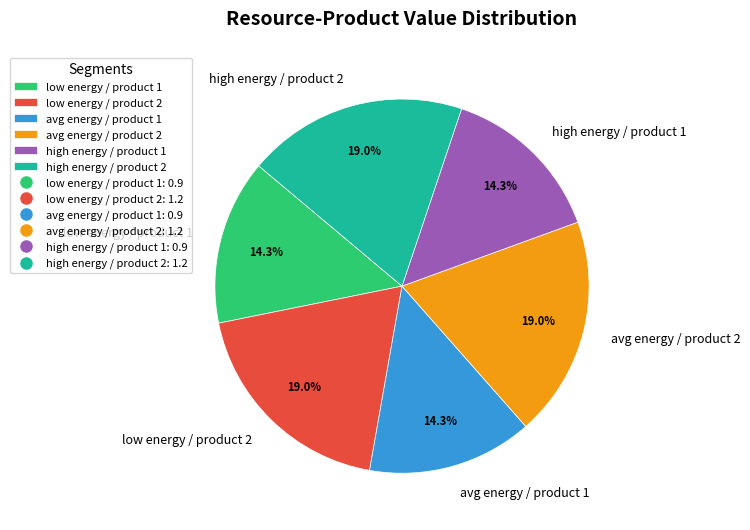

Is the sum of high energy / product 2 and low energy / product 1 greater than half?

No